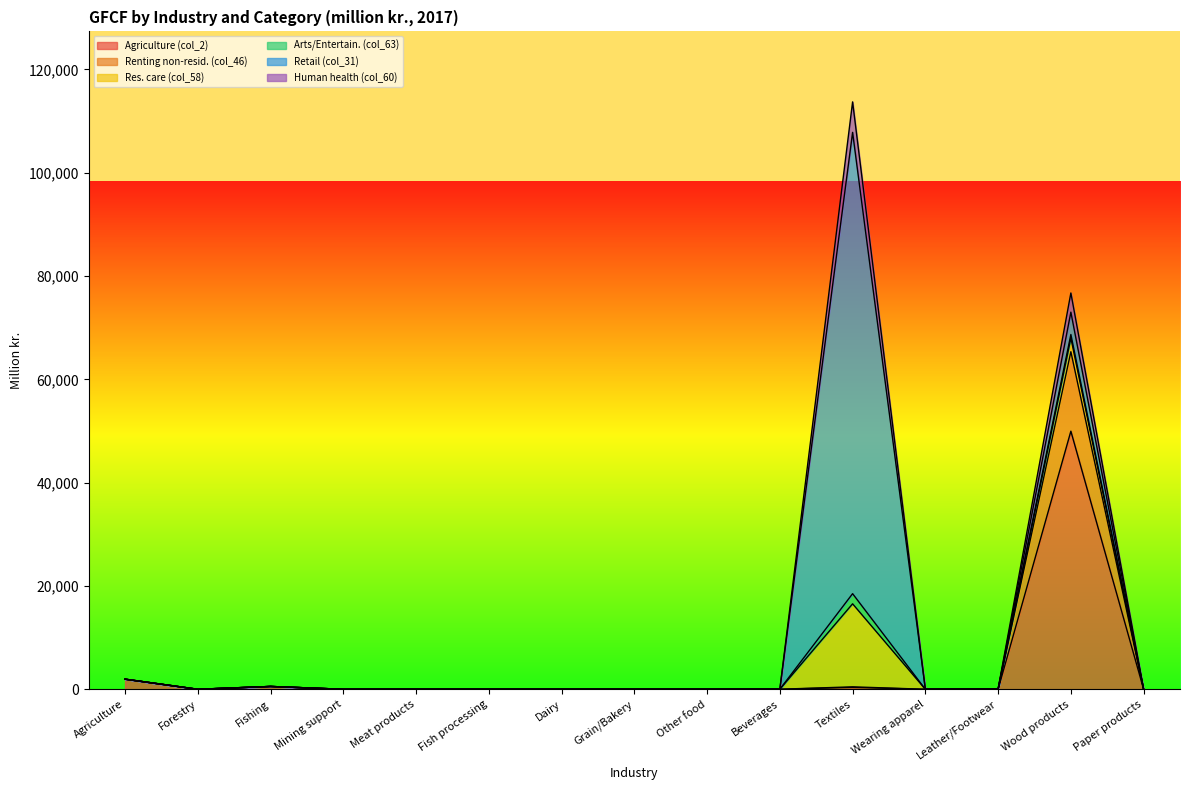

At which category does Agriculture (col_2) reach its first local peak?

Fishing